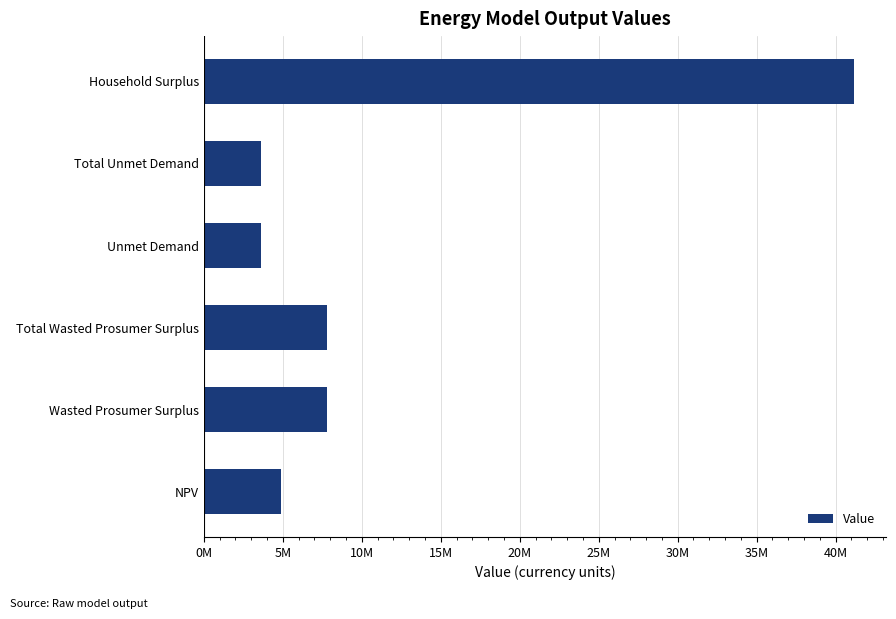

Are the bars horizontal?

Yes